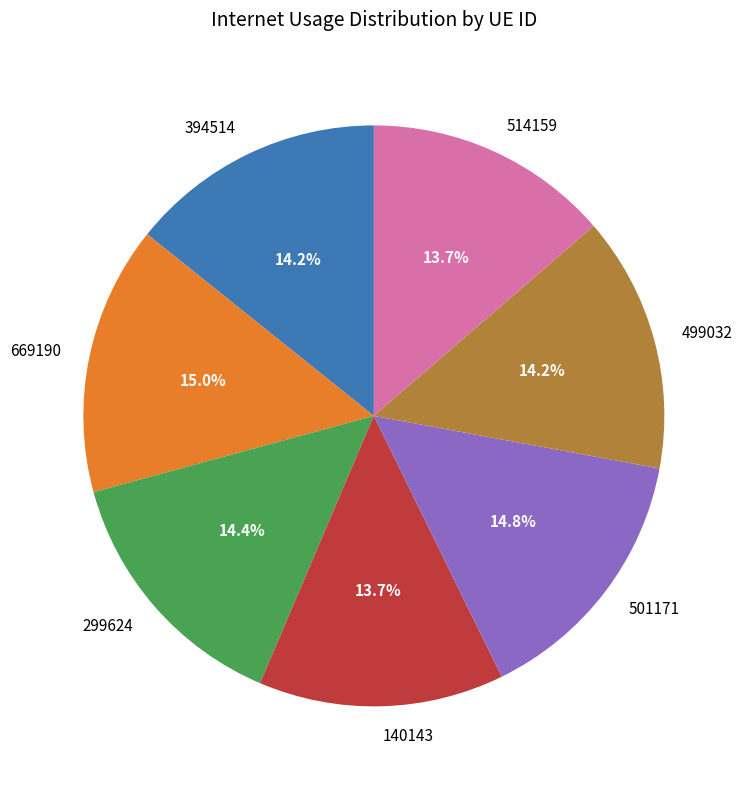

The 514159 slice represents 14% of the pie. True or false?

True